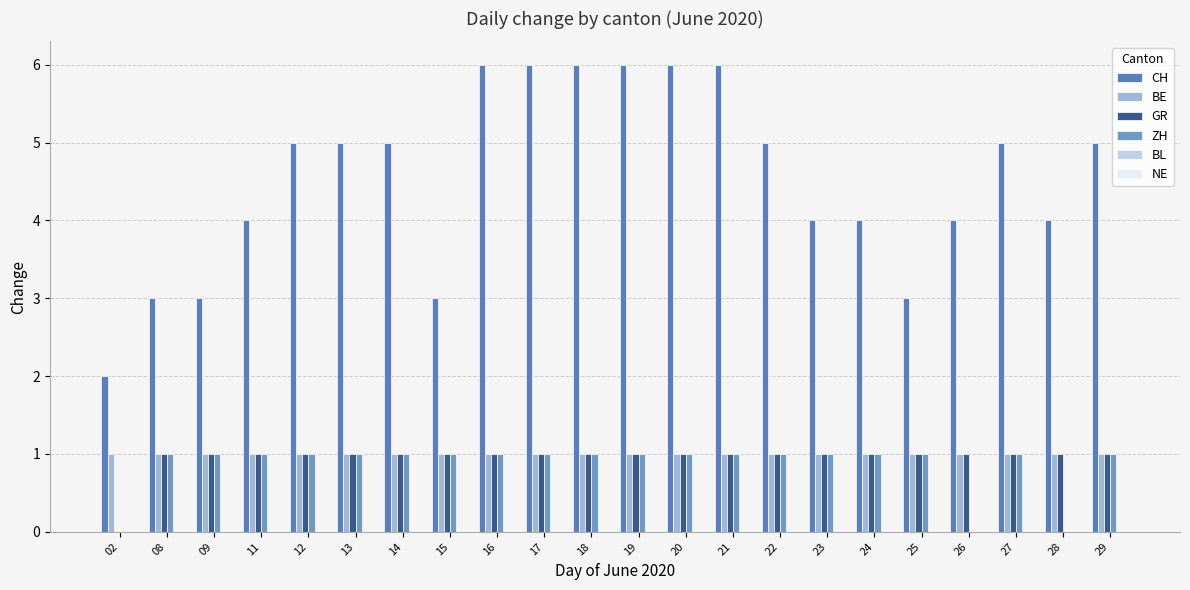

Reading left to right, extract all data points from this chart.

CH: 02=2	08=3	09=3	11=4	12=5	13=5	14=5	15=3	16=6	17=6	18=6	19=6	20=6	21=6	22=5	23=4	24=4	25=3	26=4	27=5	28=4	29=5
BE: 02=1	08=1	09=1	11=1	12=1	13=1	14=1	15=1	16=1	17=1	18=1	19=1	20=1	21=1	22=1	23=1	24=1	25=1	26=1	27=1	28=1	29=1
GR: 02=0	08=1	09=1	11=1	12=1	13=1	14=1	15=1	16=1	17=1	18=1	19=1	20=1	21=1	22=1	23=1	24=1	25=1	26=1	27=1	28=1	29=1
ZH: 02=0	08=1	09=1	11=1	12=1	13=1	14=1	15=1	16=1	17=1	18=1	19=1	20=1	21=1	22=1	23=1	24=1	25=1	26=0	27=1	28=0	29=1
BL: 02=0	08=0	09=0	11=0	12=0	13=0	14=0	15=0	16=0	17=0	18=0	19=0	20=0	21=0	22=0	23=0	24=0	25=0	26=0	27=0	28=0	29=0
NE: 02=0	08=0	09=0	11=0	12=0	13=0	14=0	15=0	16=0	17=0	18=0	19=0	20=0	21=0	22=0	23=0	24=0	25=0	26=0	27=0	28=0	29=0